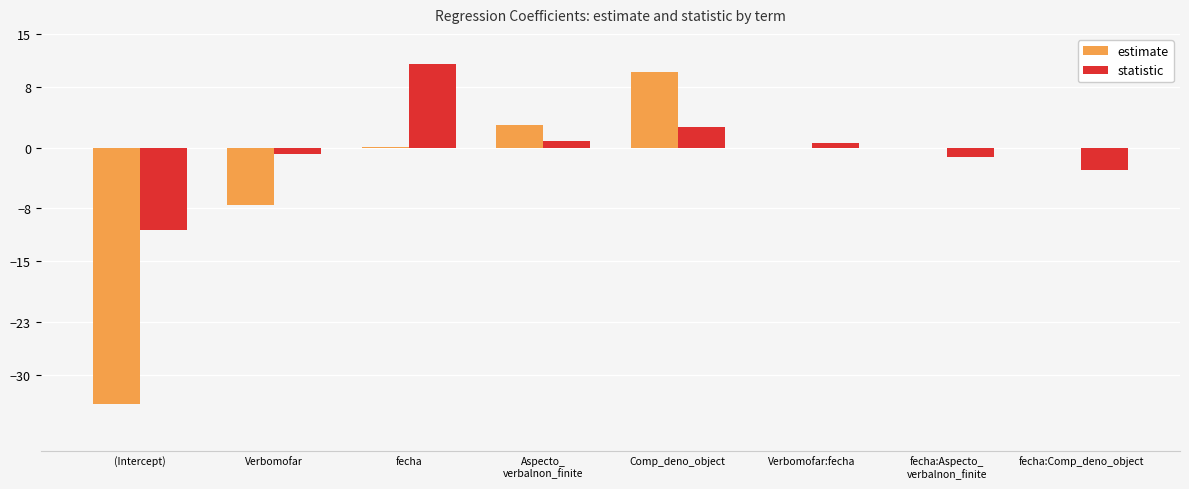

What is the maximum value shown in the chart?

11.0